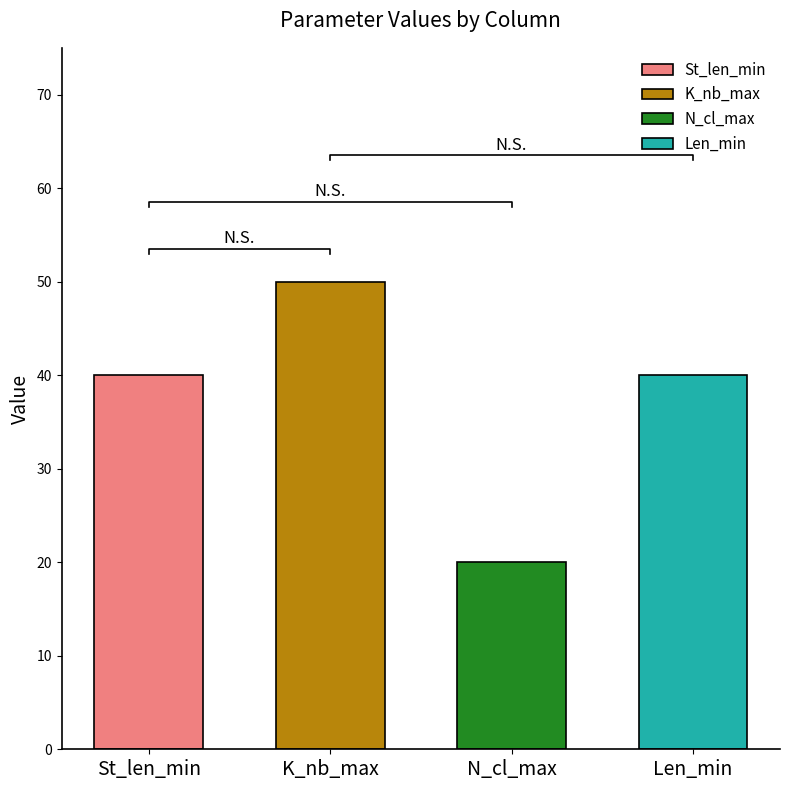

The value of Median at K_nb_max is 80. True or false?

False